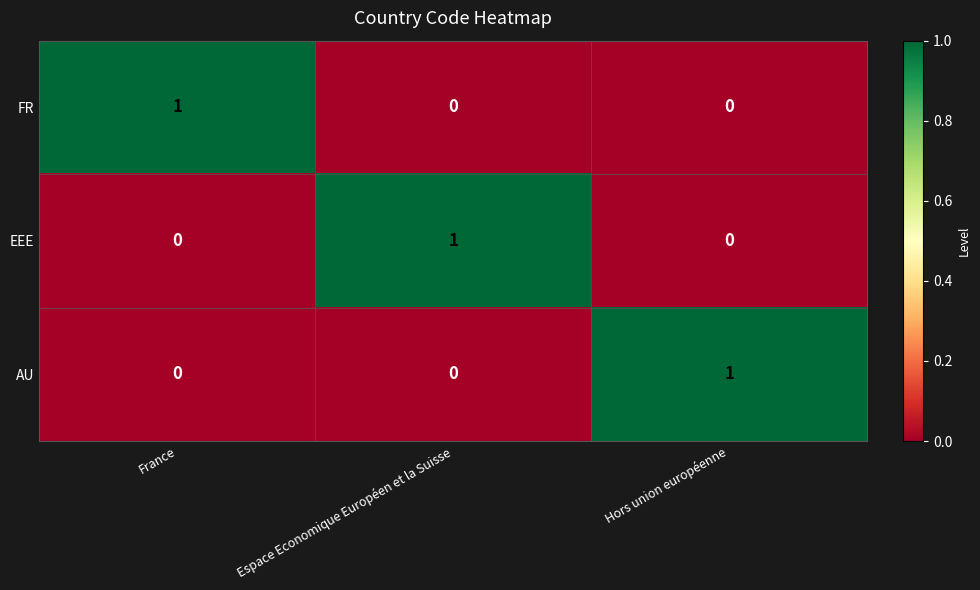

Reading left to right, extract all data points from this chart.

FR: 1	0	0
EEE: 0	1	0
AU: 0	0	1